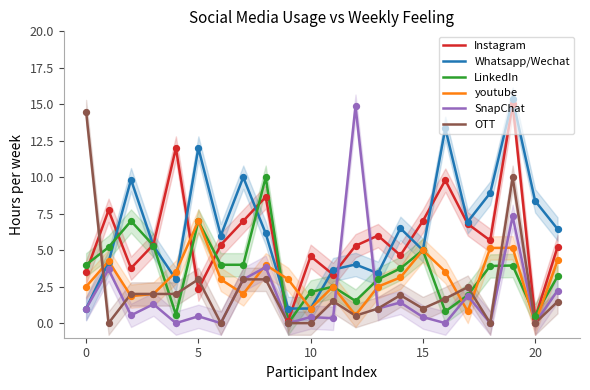

What is the highest value of the OTT series?

14.5